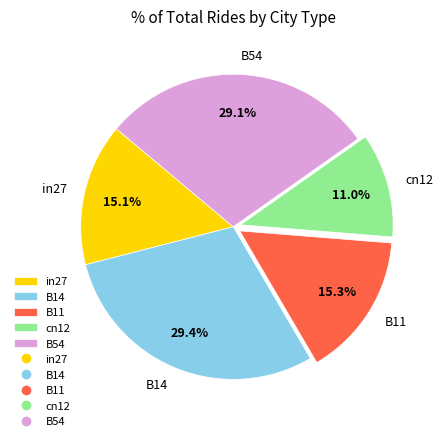

What is the smallest slice in the pie chart?

cn12